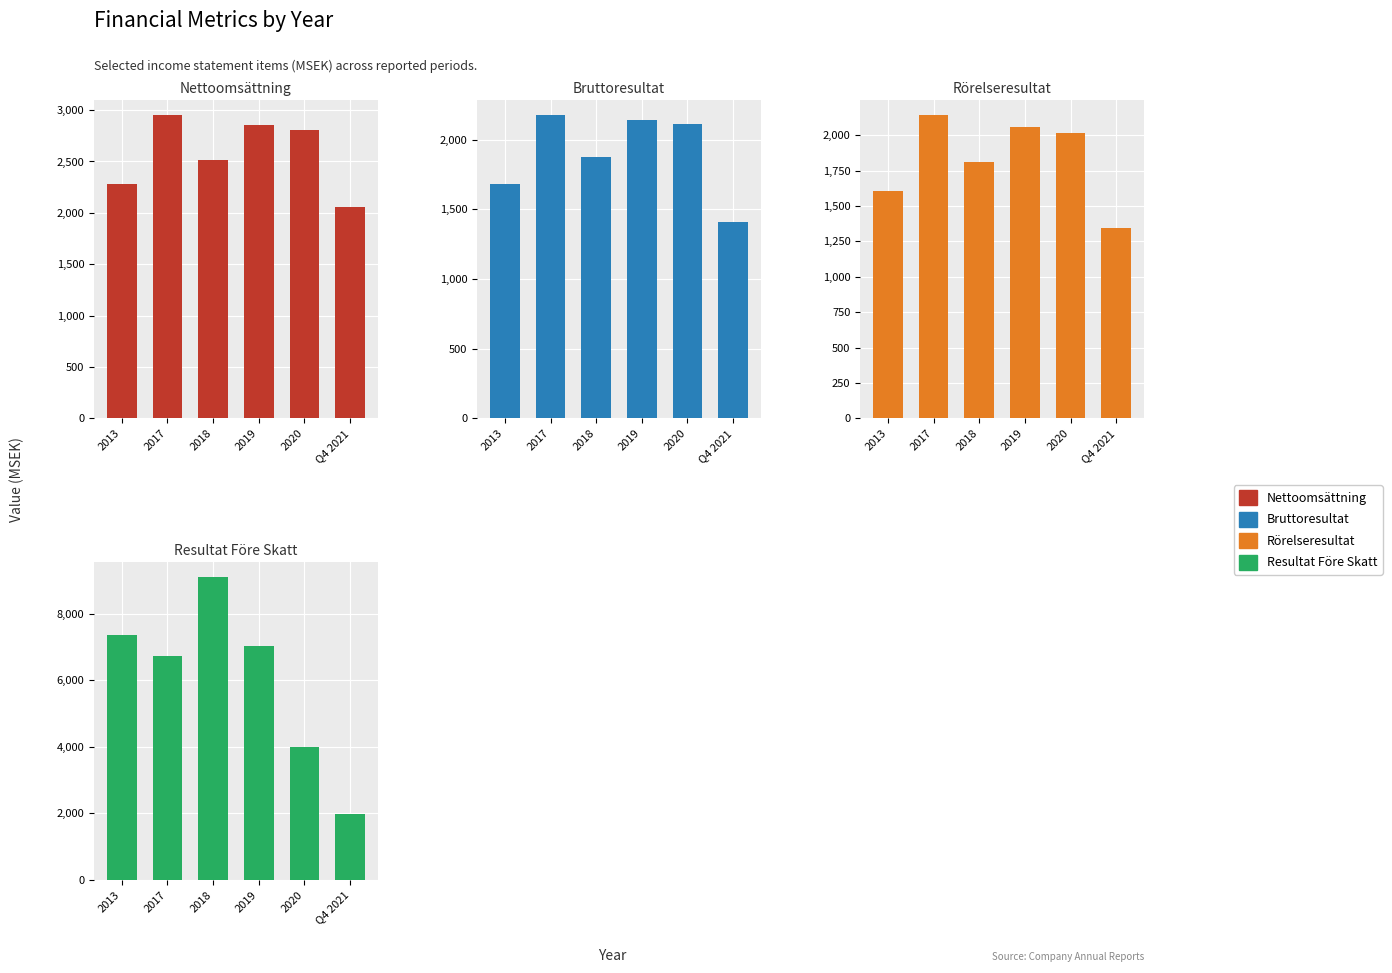

What is the spread (max minus min) of values at 2018?

7292